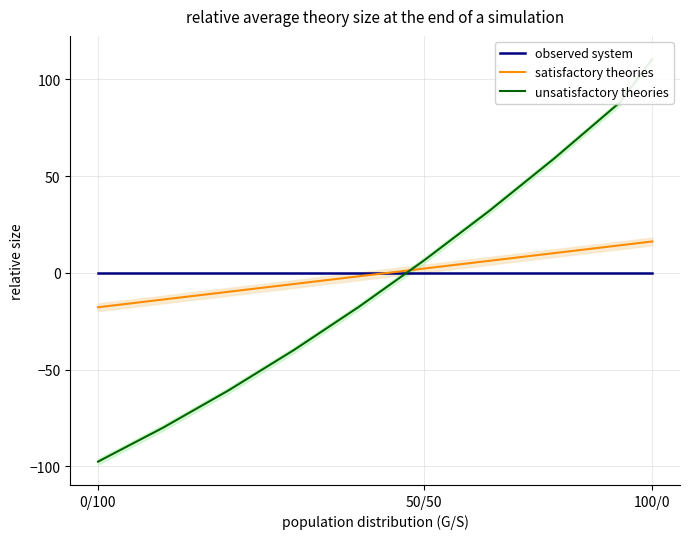

Which label corresponds to the smallest value in the chart?

0/100